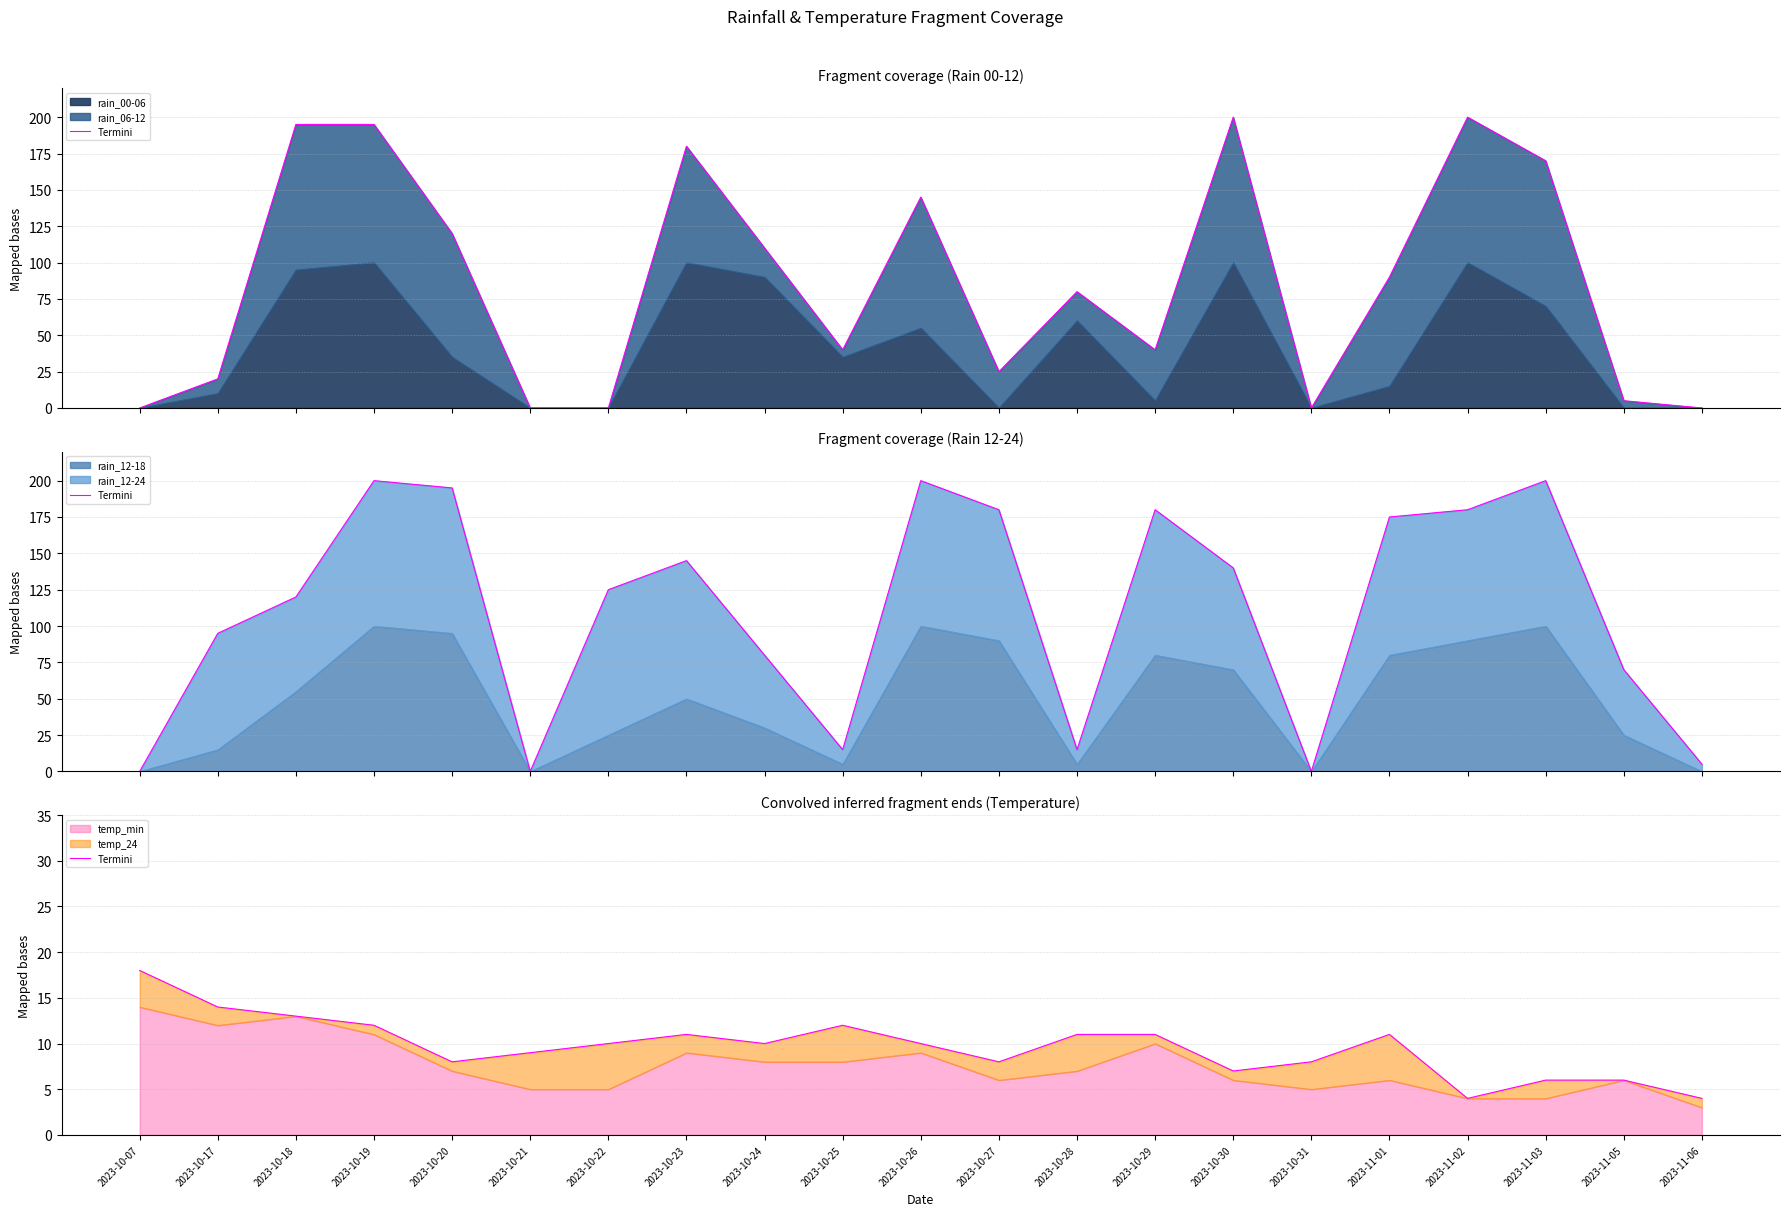

What is the value of the 18th point from the left?

4